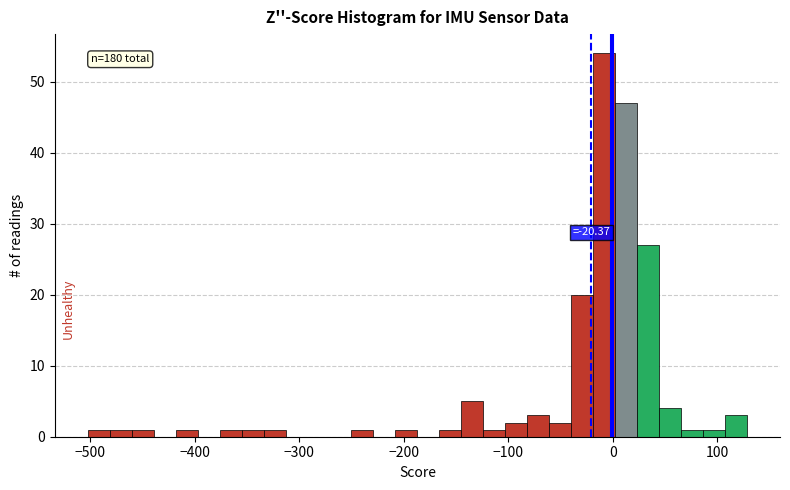

Around what value on the x-axis is the tallest bar? Give the approximate position of its centre, as read against the axis.

-10